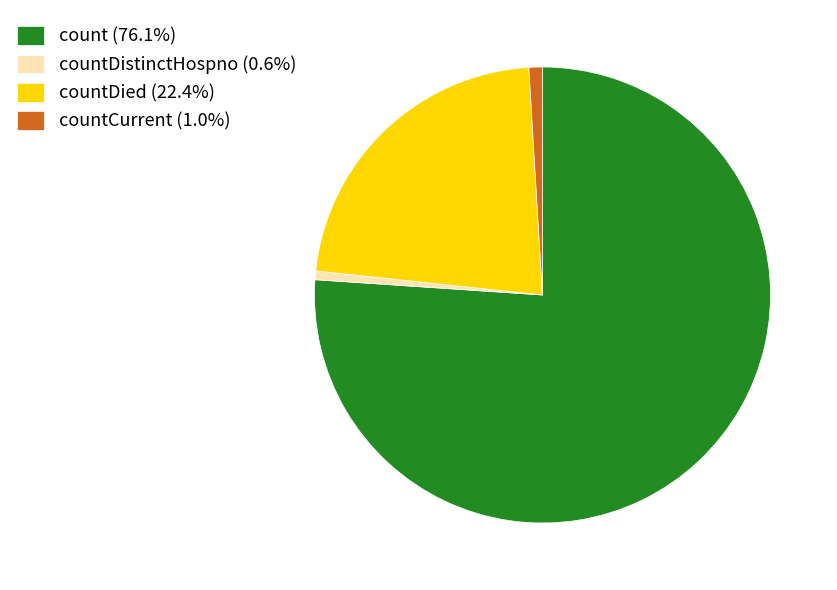

Approximately how many times larger is the value at countDied (22.4%) compared to count (76.1%)?

0.3